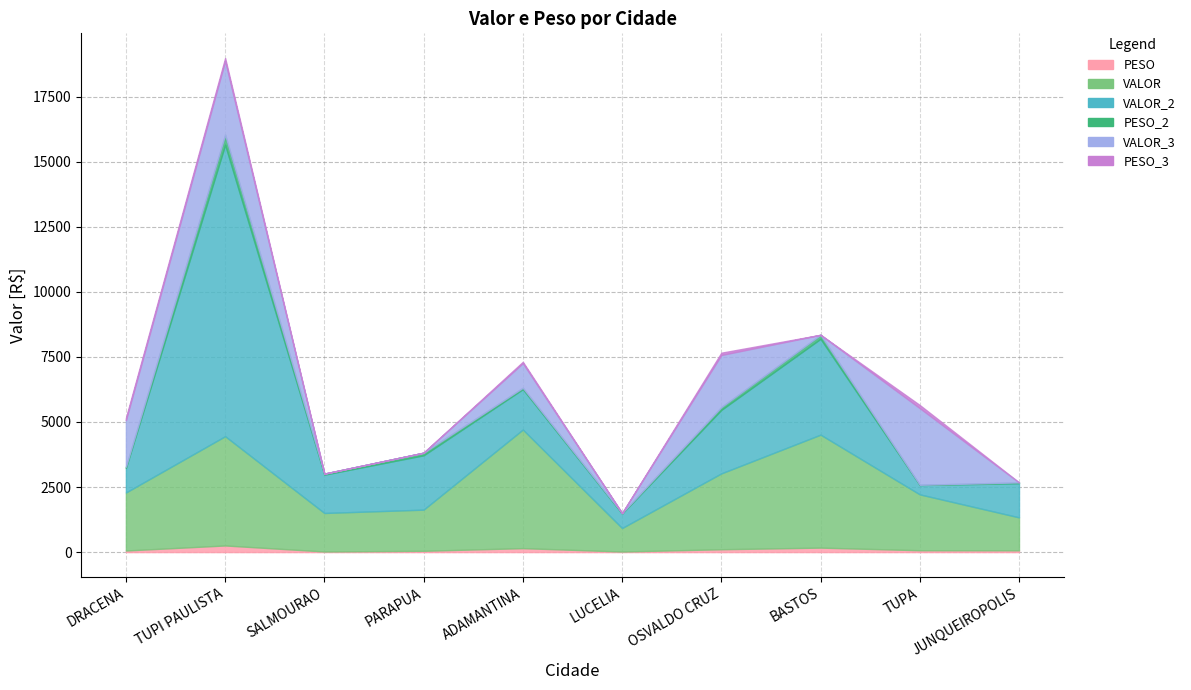

What is the label of the 3rd point from the right?

BASTOS